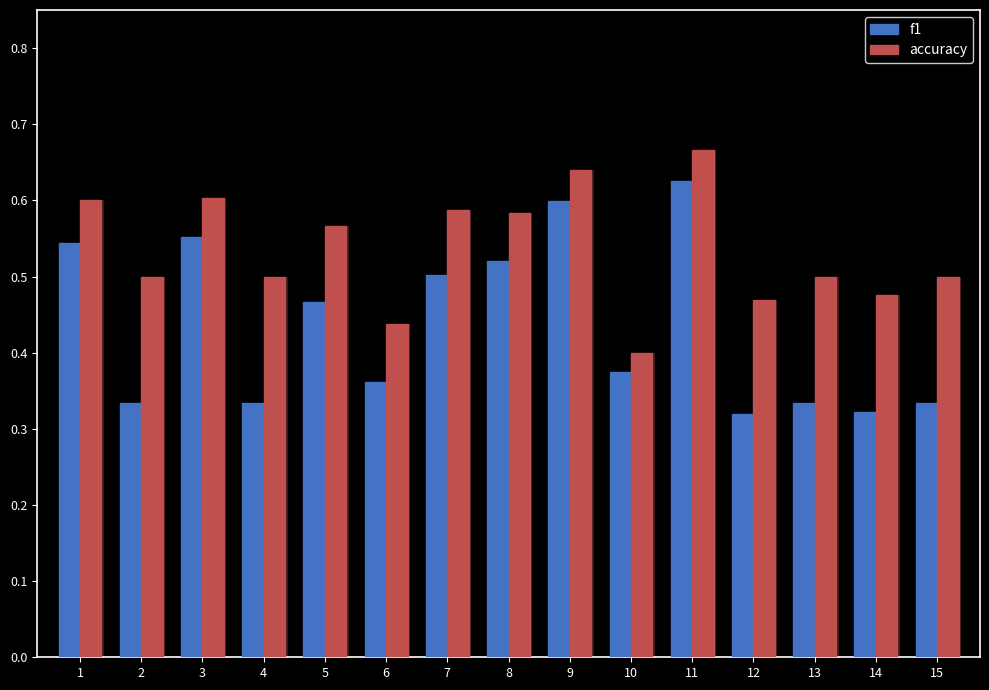

Which has a higher value, 2 or 14?

2